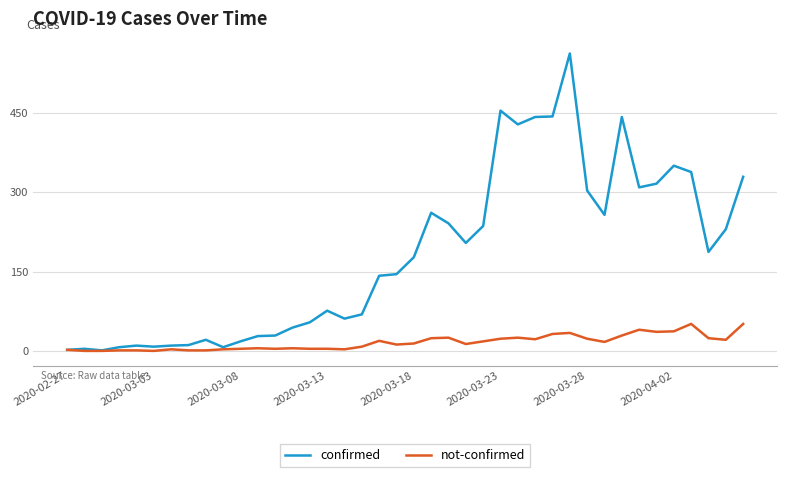

Rank the series by their average value, from lowest to highest.

not-confirmed, confirmed